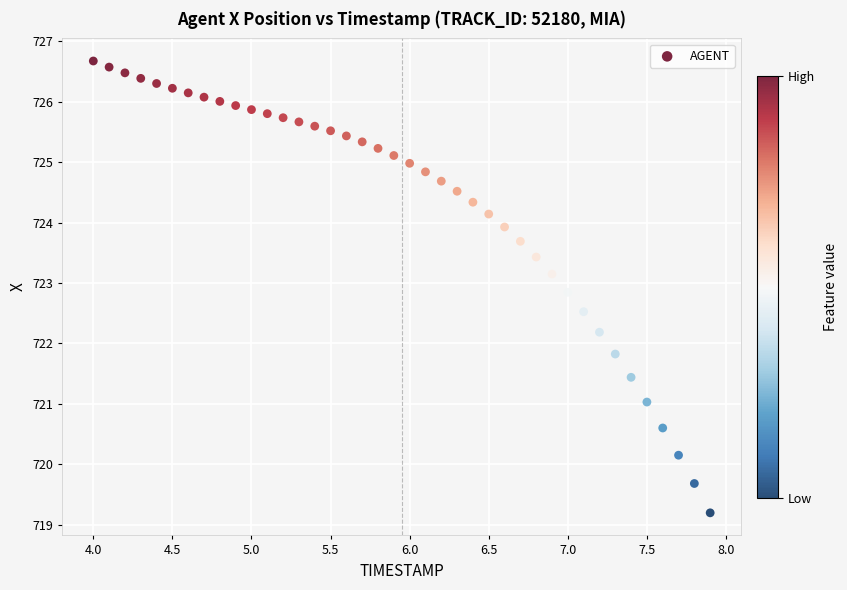

What is the range of X values (max minus min)?

3.9